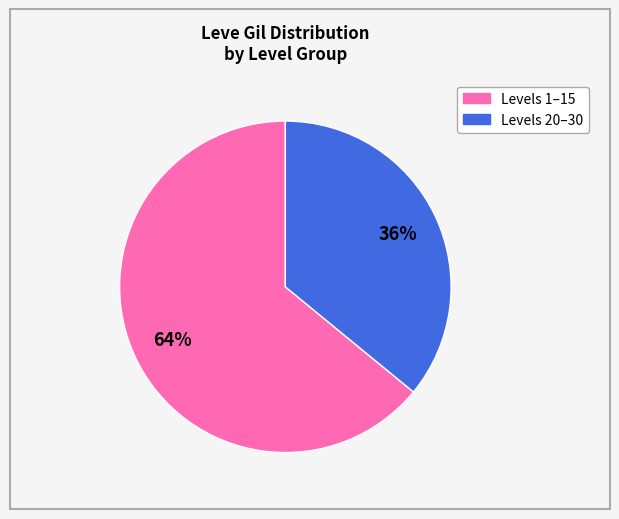

To the nearest percent, what is the average slice percentage?

50%